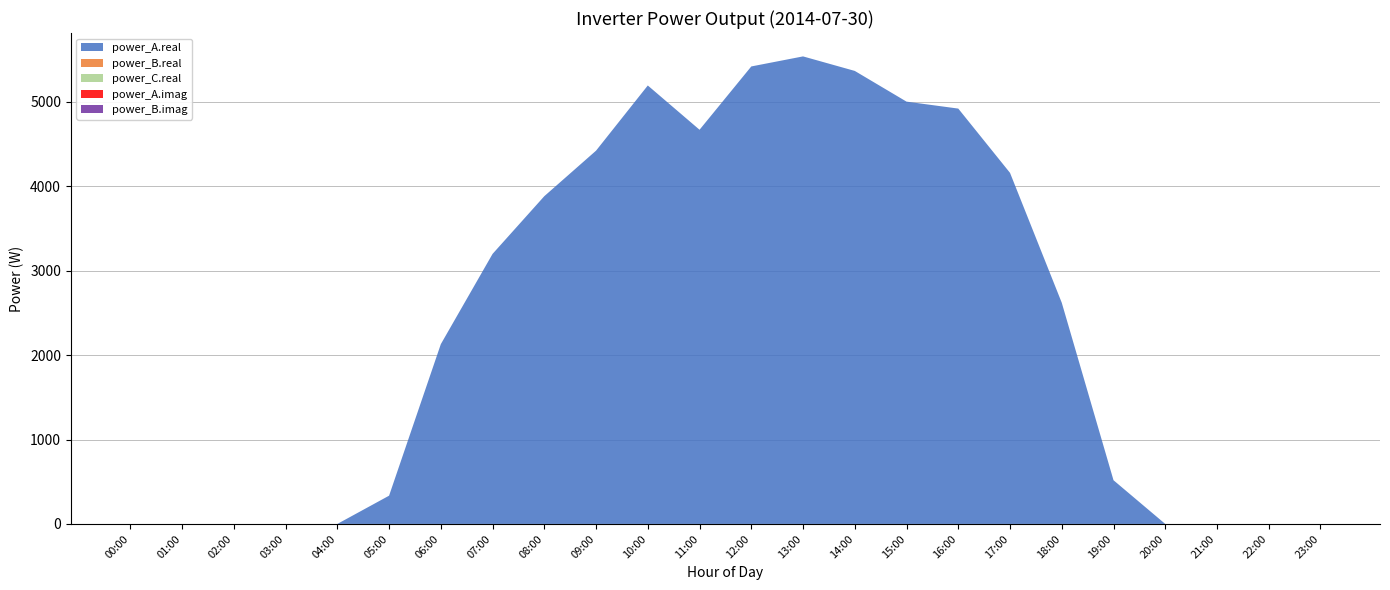

Reading right to left, list all the values displayed in this chart.

power_A.real: 23:00=0.0	22:00=0.0	21:00=0.0	20:00=0.0	19:00=517.6	18:00=2619.7	17:00=4158.0	16:00=4919.2	15:00=5001.6	14:00=5365.2	13:00=5537.2	12:00=5418.2	11:00=4668.5	10:00=5192.8	09:00=4420.9	08:00=3881.8	07:00=3198.2	06:00=2129.1	05:00=334.6	04:00=0.0	03:00=0.0	02:00=0.0	01:00=0.0	00:00=0.0
power_B.real: 23:00=0.0	22:00=0.0	21:00=0.0	20:00=0.0	19:00=0.0	18:00=0.0	17:00=0.0	16:00=0.0	15:00=0.0	14:00=0.0	13:00=0.0	12:00=0.0	11:00=0.0	10:00=0.0	09:00=0.0	08:00=0.0	07:00=0.0	06:00=0.0	05:00=0.0	04:00=0.0	03:00=0.0	02:00=0.0	01:00=0.0	00:00=0.0
power_C.real: 23:00=0.0	22:00=0.0	21:00=0.0	20:00=0.0	19:00=0.0	18:00=0.0	17:00=0.0	16:00=0.0	15:00=0.0	14:00=0.0	13:00=0.0	12:00=0.0	11:00=0.0	10:00=0.0	09:00=0.0	08:00=0.0	07:00=0.0	06:00=0.0	05:00=0.0	04:00=0.0	03:00=0.0	02:00=0.0	01:00=0.0	00:00=0.0
power_A.imag: 23:00=0.0	22:00=0.0	21:00=0.0	20:00=0.0	19:00=0.0	18:00=0.0	17:00=0.0	16:00=0.0	15:00=0.0	14:00=0.0	13:00=0.0	12:00=0.0	11:00=0.0	10:00=0.0	09:00=0.0	08:00=0.0	07:00=0.0	06:00=0.0	05:00=0.0	04:00=0.0	03:00=0.0	02:00=0.0	01:00=0.0	00:00=0.0
power_B.imag: 23:00=0.0	22:00=0.0	21:00=0.0	20:00=0.0	19:00=0.0	18:00=0.0	17:00=0.0	16:00=0.0	15:00=0.0	14:00=0.0	13:00=0.0	12:00=0.0	11:00=0.0	10:00=0.0	09:00=0.0	08:00=0.0	07:00=0.0	06:00=0.0	05:00=0.0	04:00=0.0	03:00=0.0	02:00=0.0	01:00=0.0	00:00=0.0